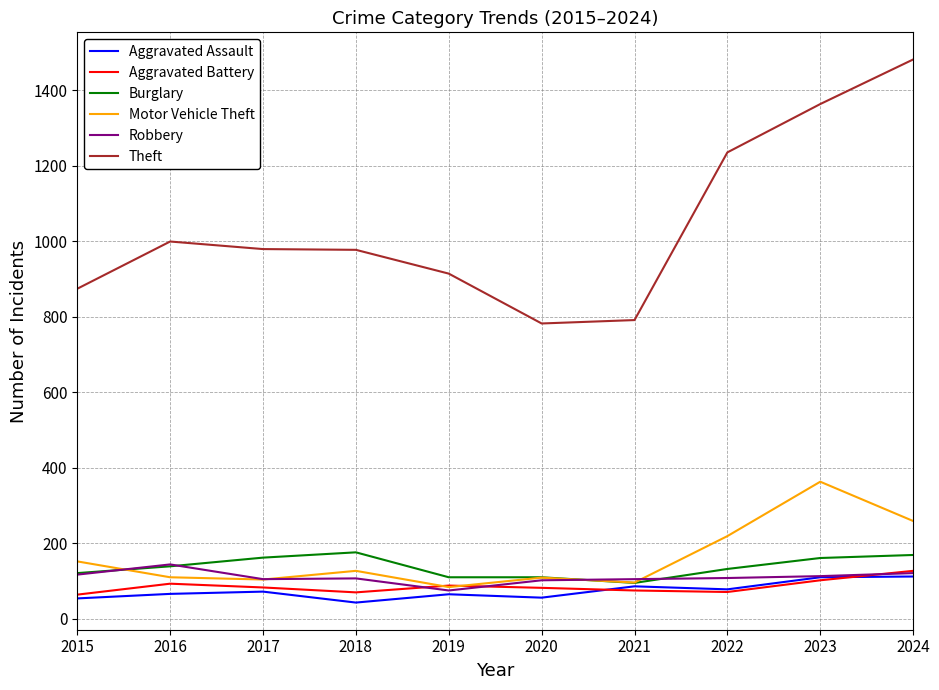

True or false: Motor Vehicle Theft and Theft cross at least once.

False